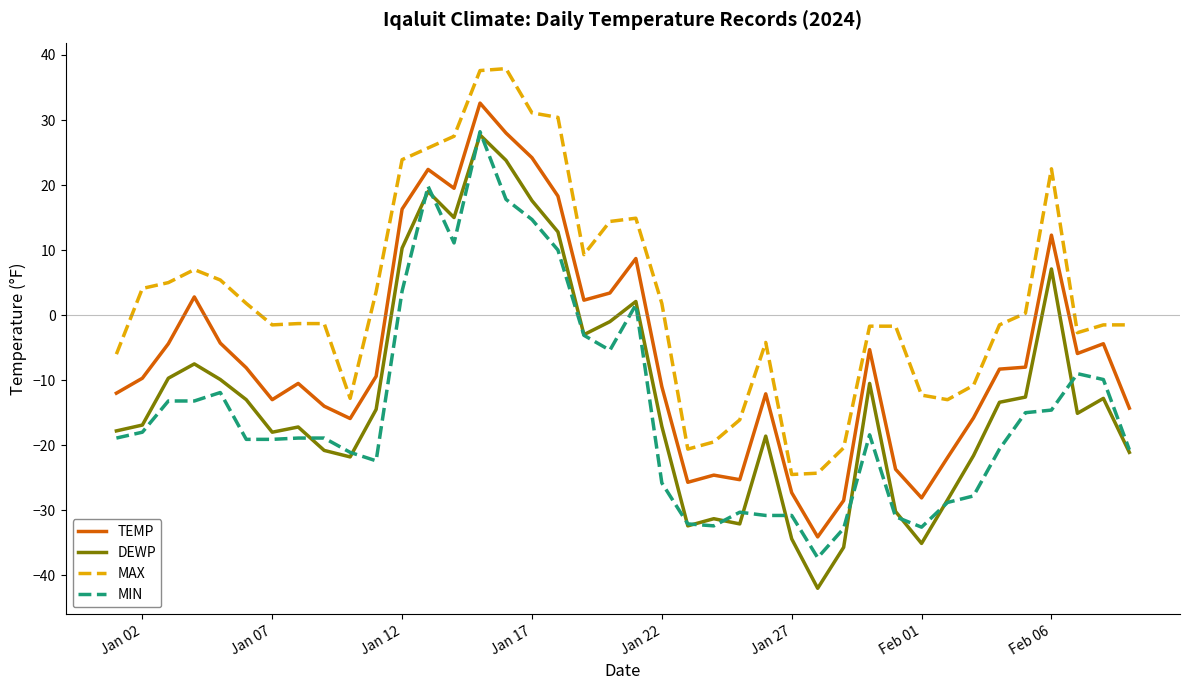

Which series has the widest spread of values?

DEWP